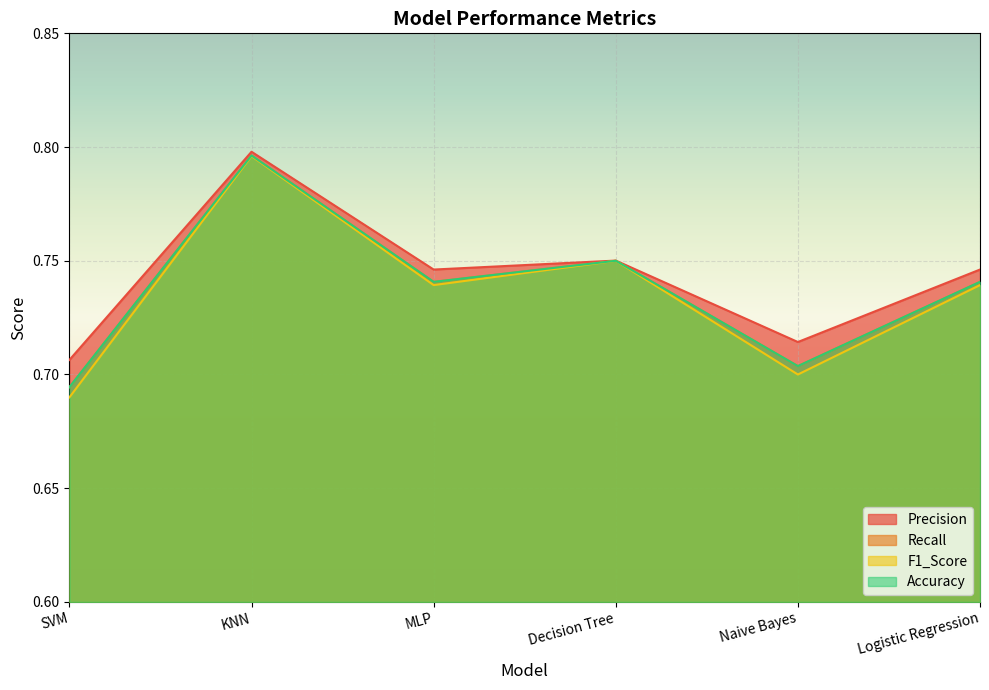

What is the smallest value displayed?

0.7